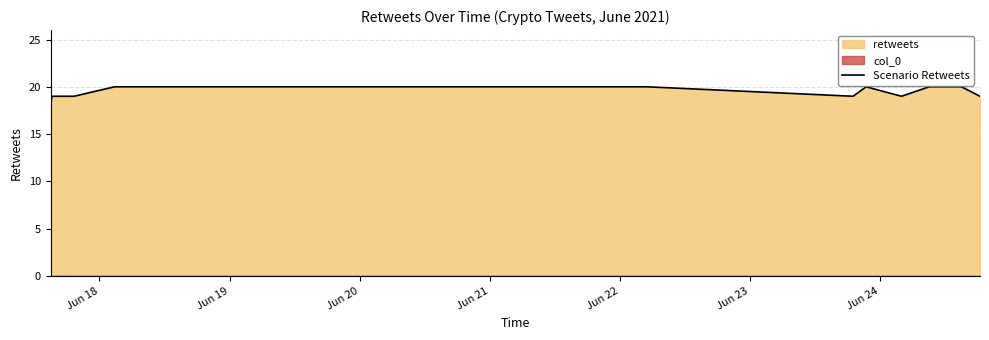

What is the highest value of the Scenario Retweets series?

20